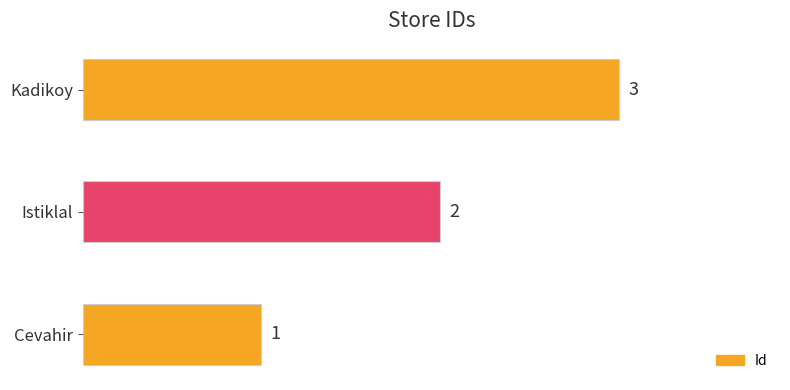

Rank the categories by value from lowest to highest.

Cevahir, Istiklal, Kadikoy